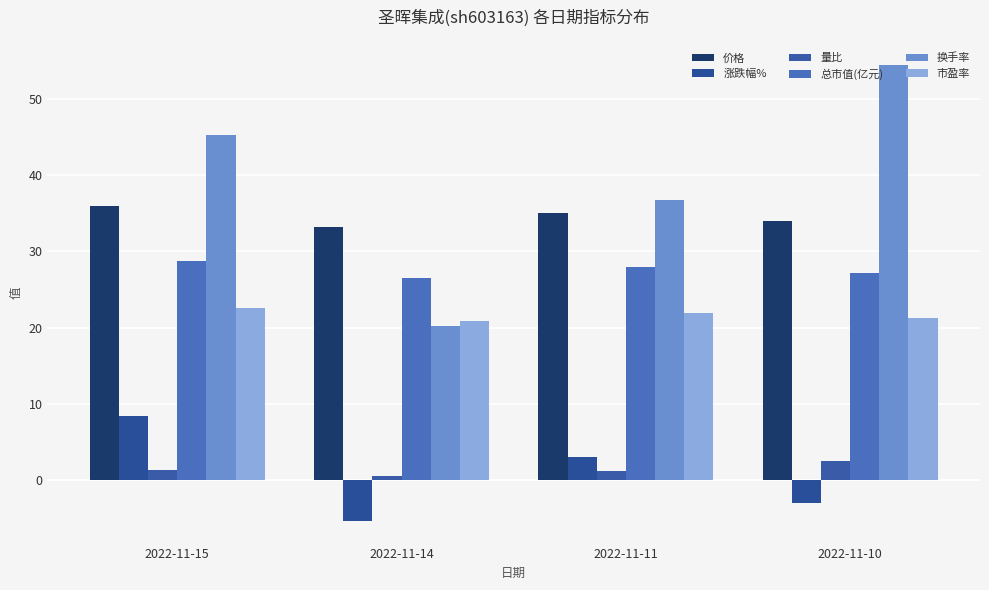

Is the value of 价格 at 2022-11-14 greater than the value of 涨跌幅% at 2022-11-11?

Yes